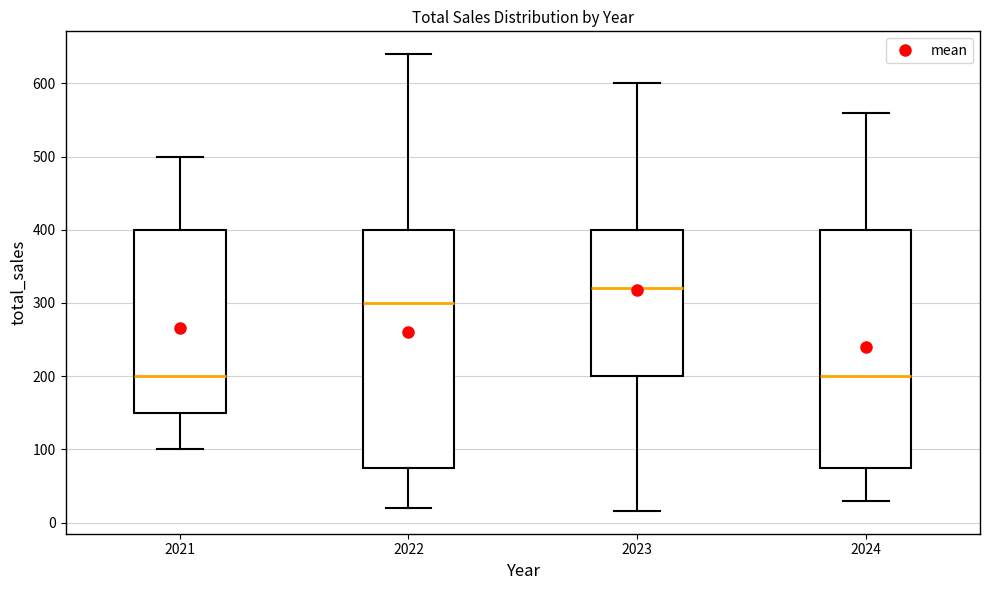

Reading left to right, read every box against the y-axis: the position of its median line, the range the box covers, and the ends of its whiskers. The values are not printed on the chart, so give them approximately, as read against the axis.

2021: median 200, box 150 to 400, whiskers 100 to 500
2022: median 300, box 70 to 400, whiskers 20 to 640
2023: median 320, box 200 to 400, whiskers 20 to 600
2024: median 200, box 70 to 400, whiskers 30 to 560